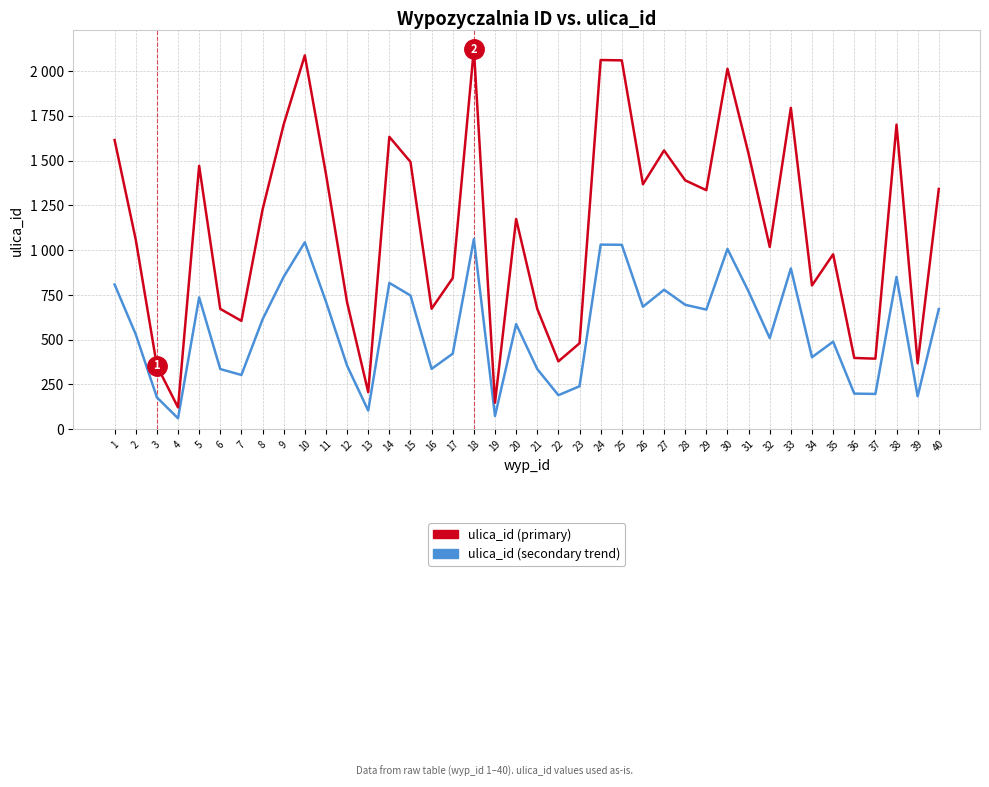

Read the ulica_id (primary) value at 38.

1701